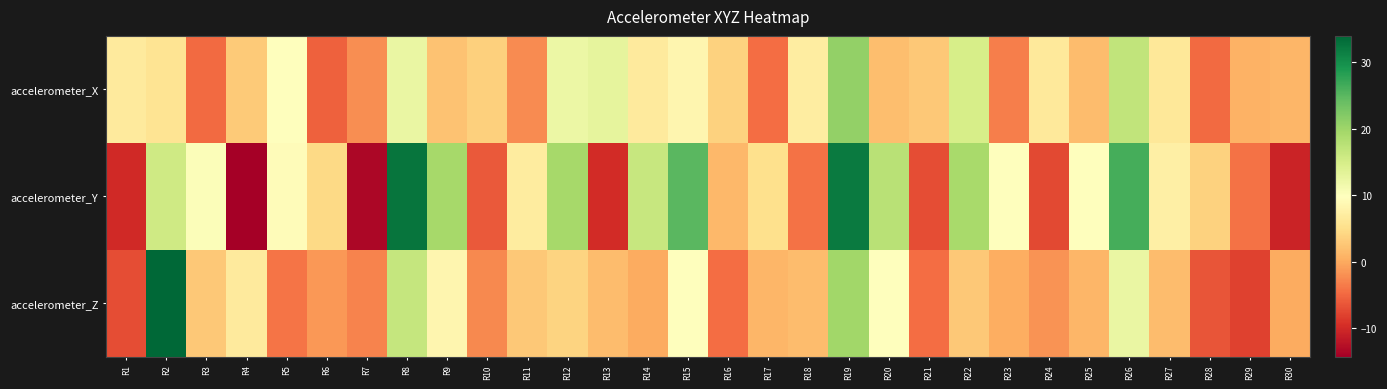

Which series changed the most between R6 and R18?

accelerometer_X